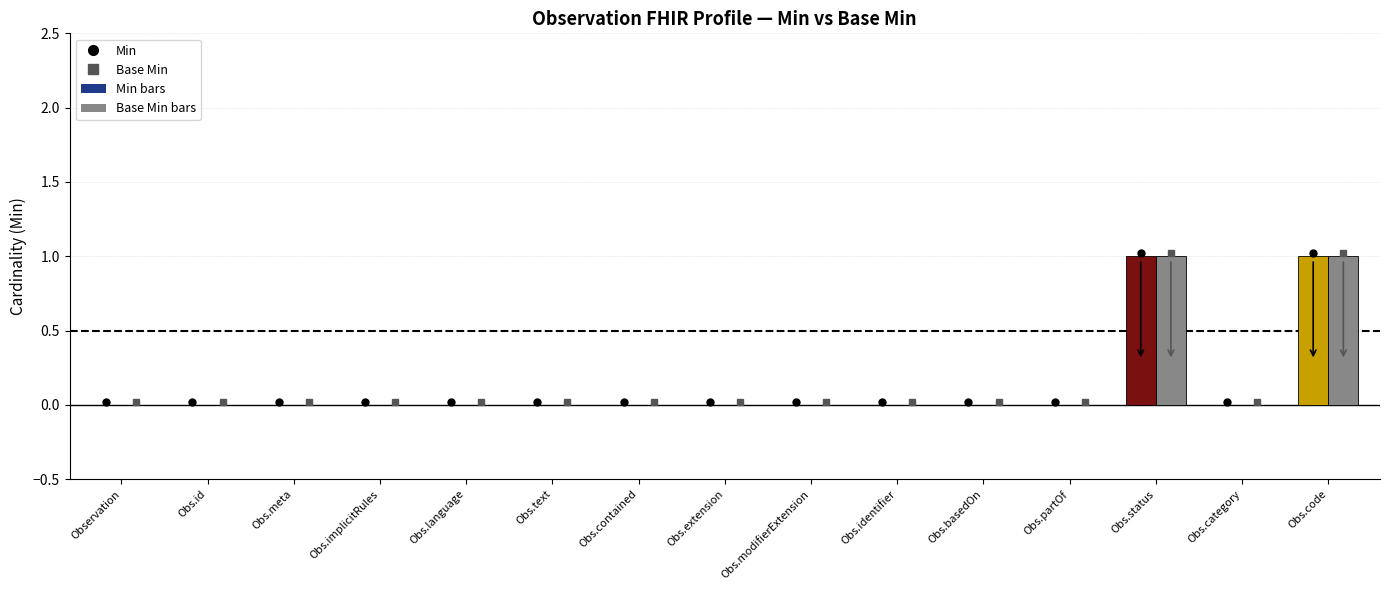

What is the label of the 7th bar from the left?

Obs.contained